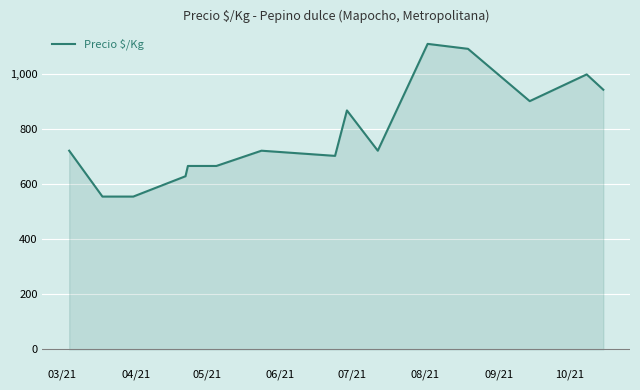

What is the difference between the maximum and minimum values?

555.3